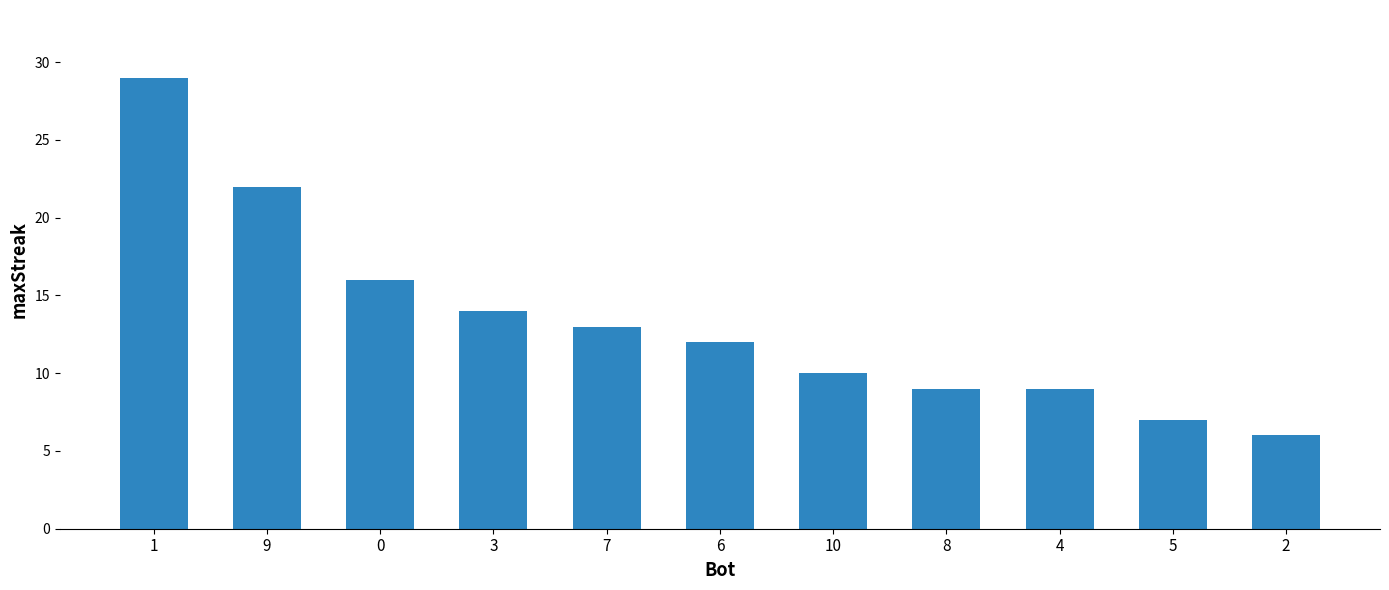

Is it true that the value at 5 is 7?

True